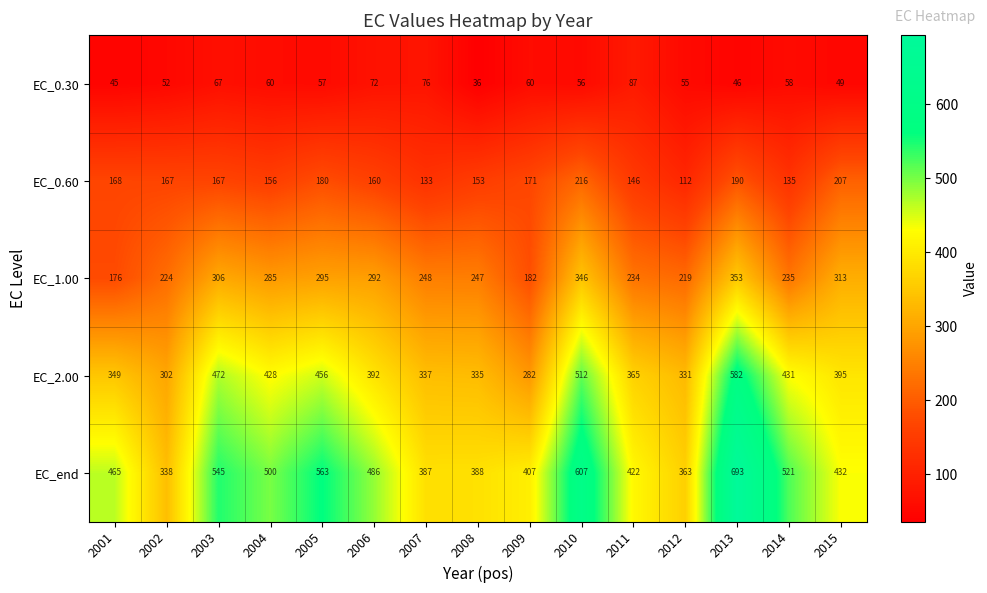

At which category is the sum across all series the highest?

2013